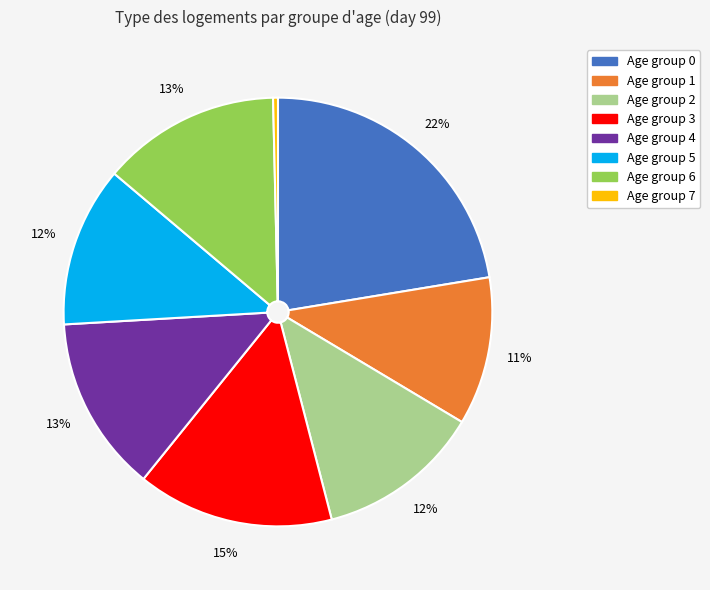

To the nearest percent, what is the difference between the largest and smallest slice percentages?

22%